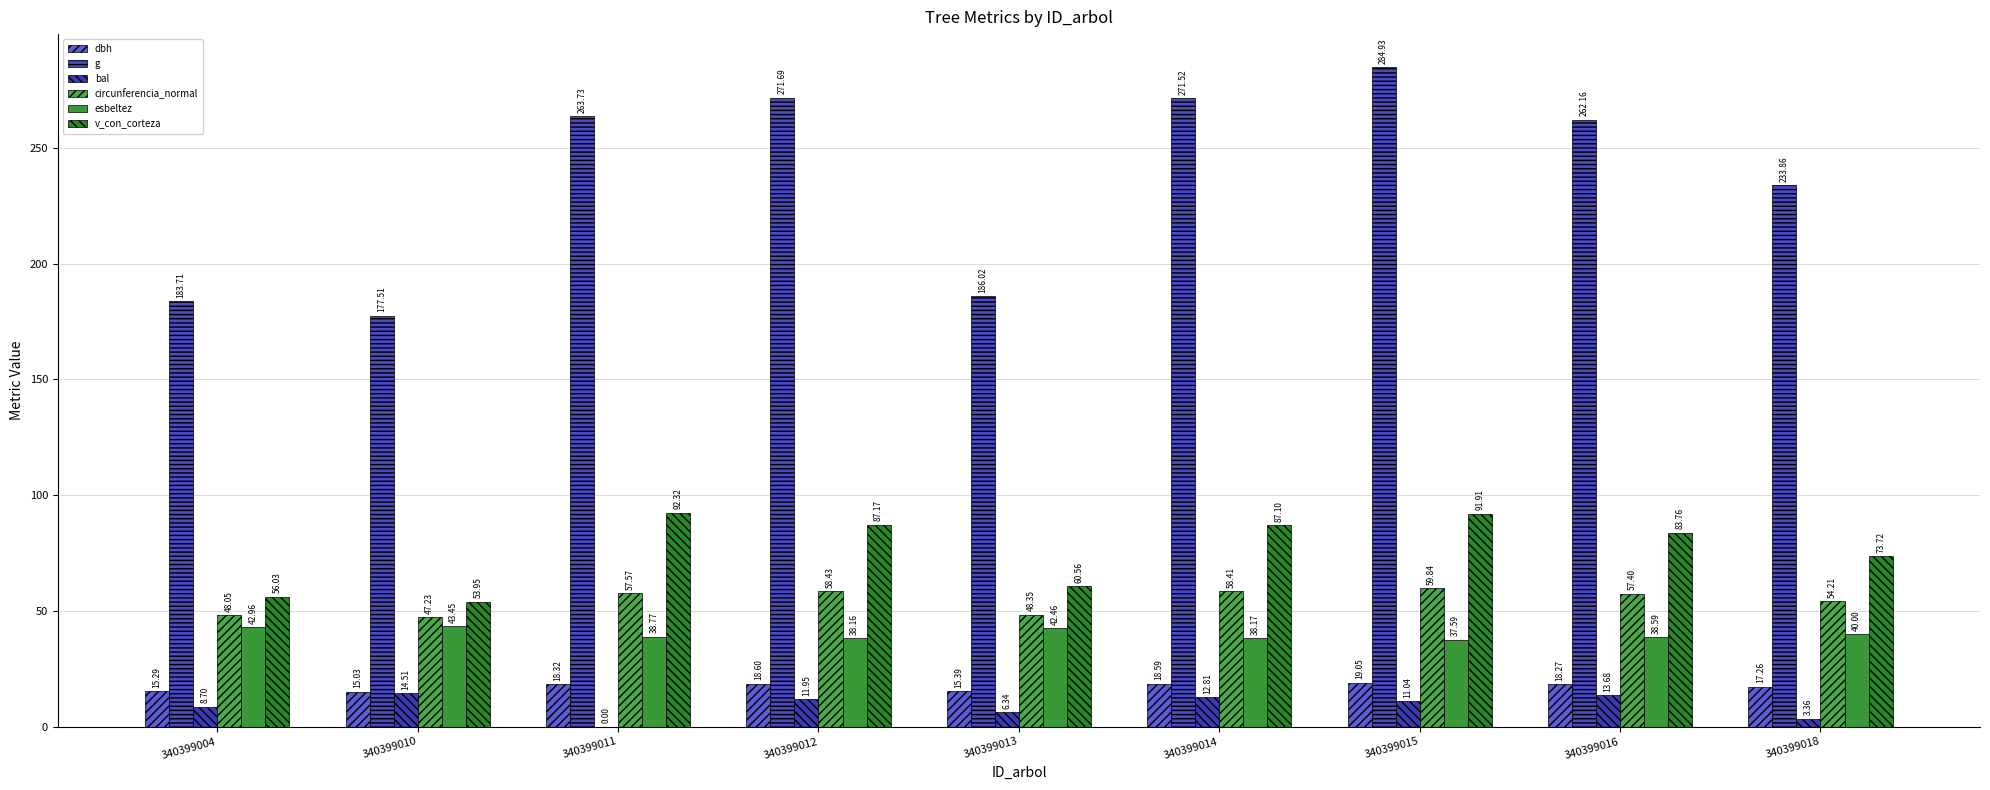

At which category is the sum across all series the highest?

340399015